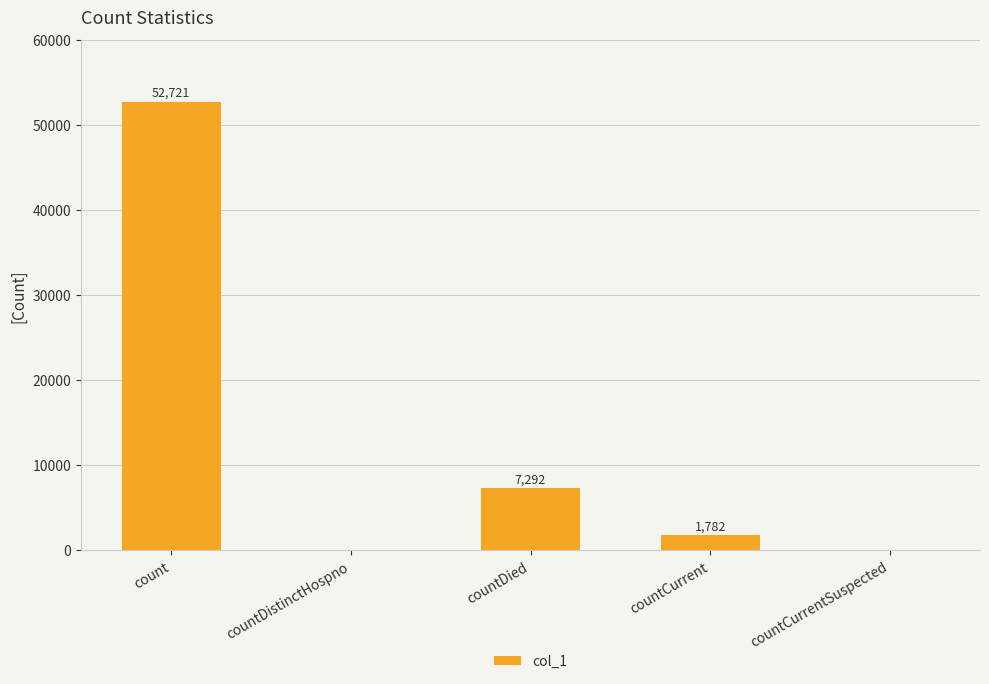

Which has a higher value, countCurrentSuspected or countCurrent?

countCurrent